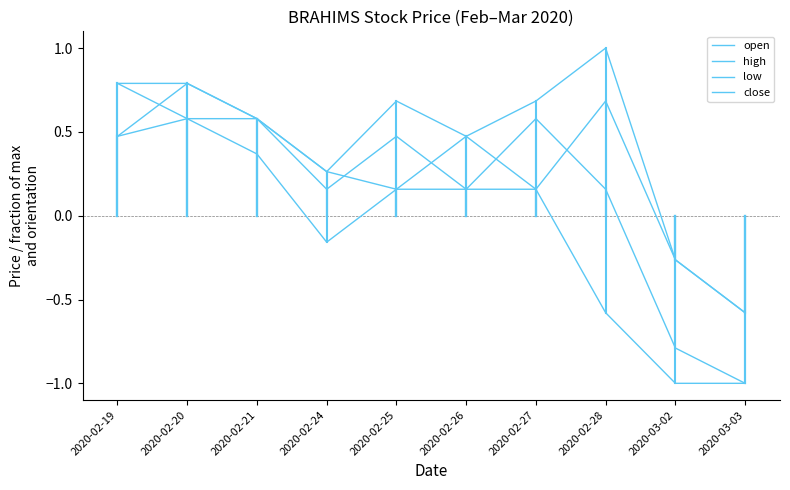

List the labels in order of open value, smallest first.

2020-03-03, 2020-03-02, 2020-02-25, 2020-02-27, 2020-02-24, 2020-02-19, 2020-02-26, 2020-02-21, 2020-02-28, 2020-02-20